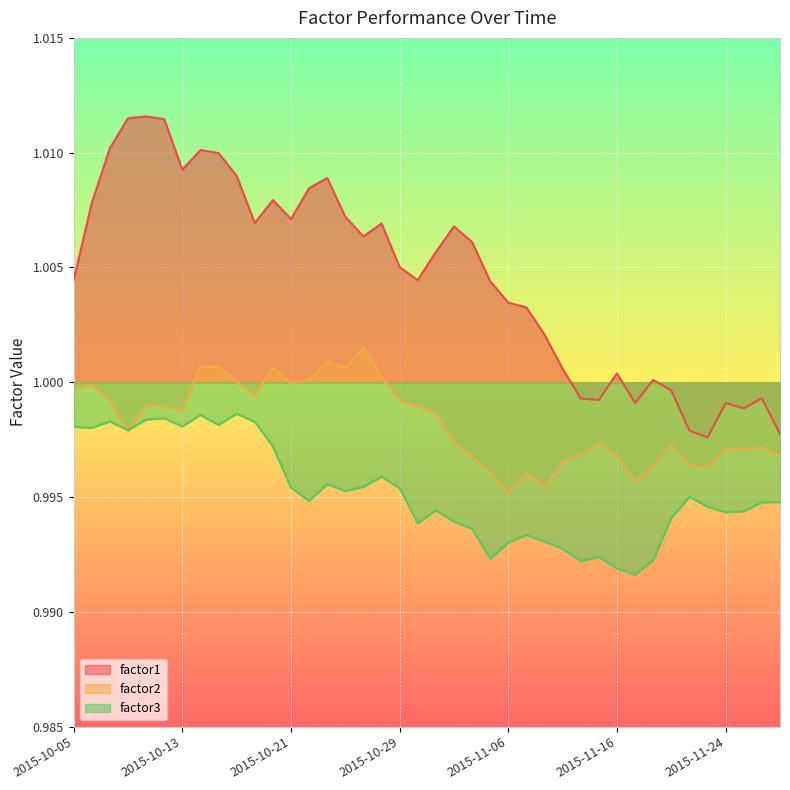

What is the label of the 22nd point from the right?

2015-10-29